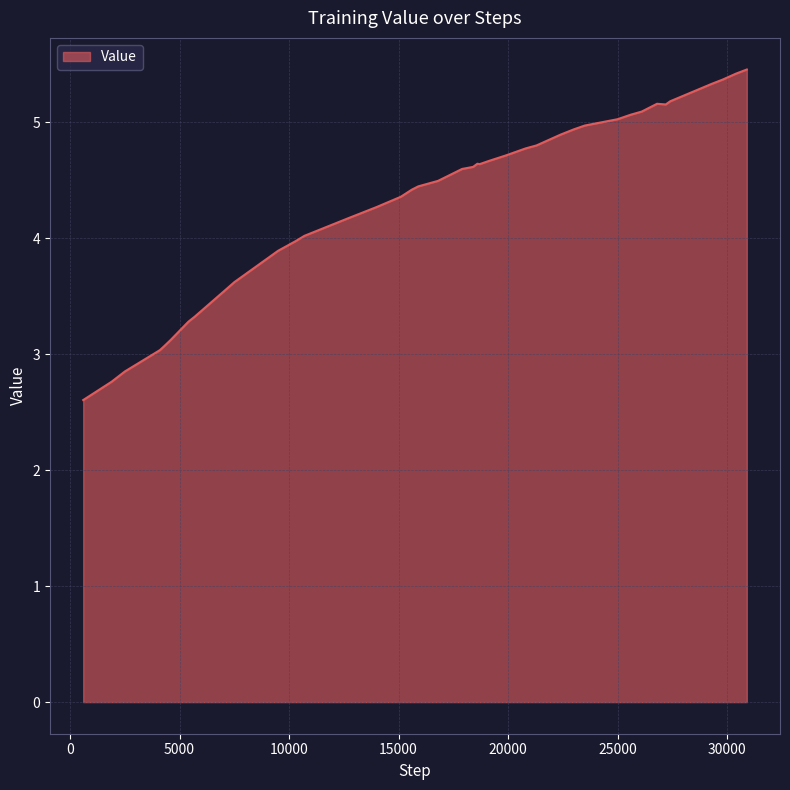

Does the chart display data point markers on the line(s)?

No